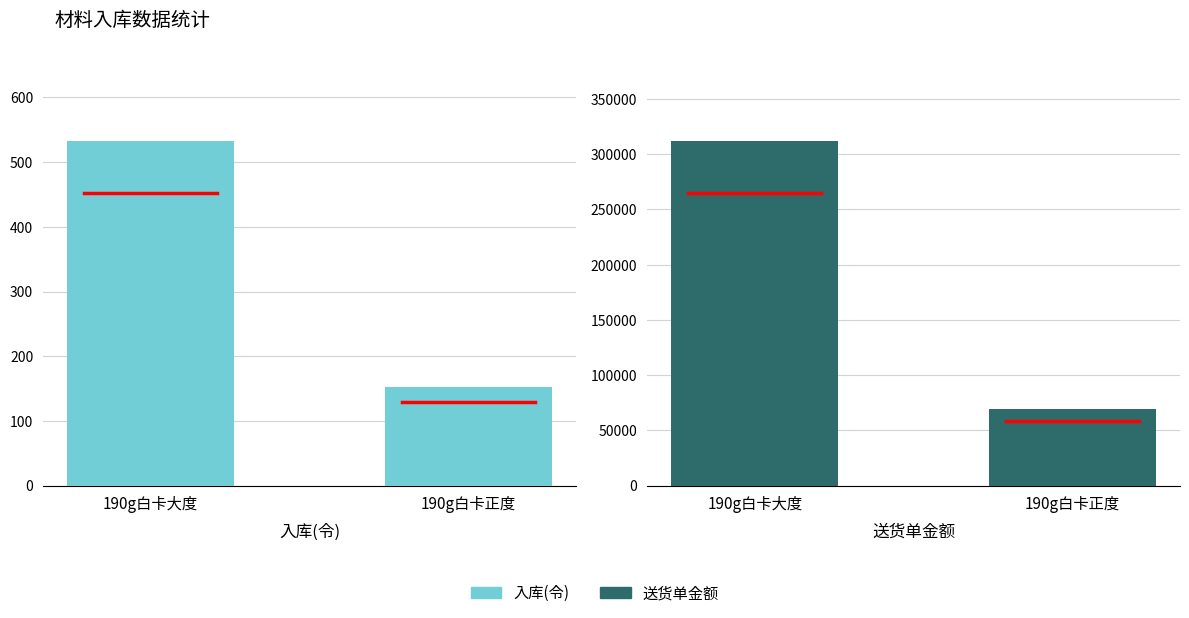

What is the label of the 2nd bar from the left?

190g白卡正度